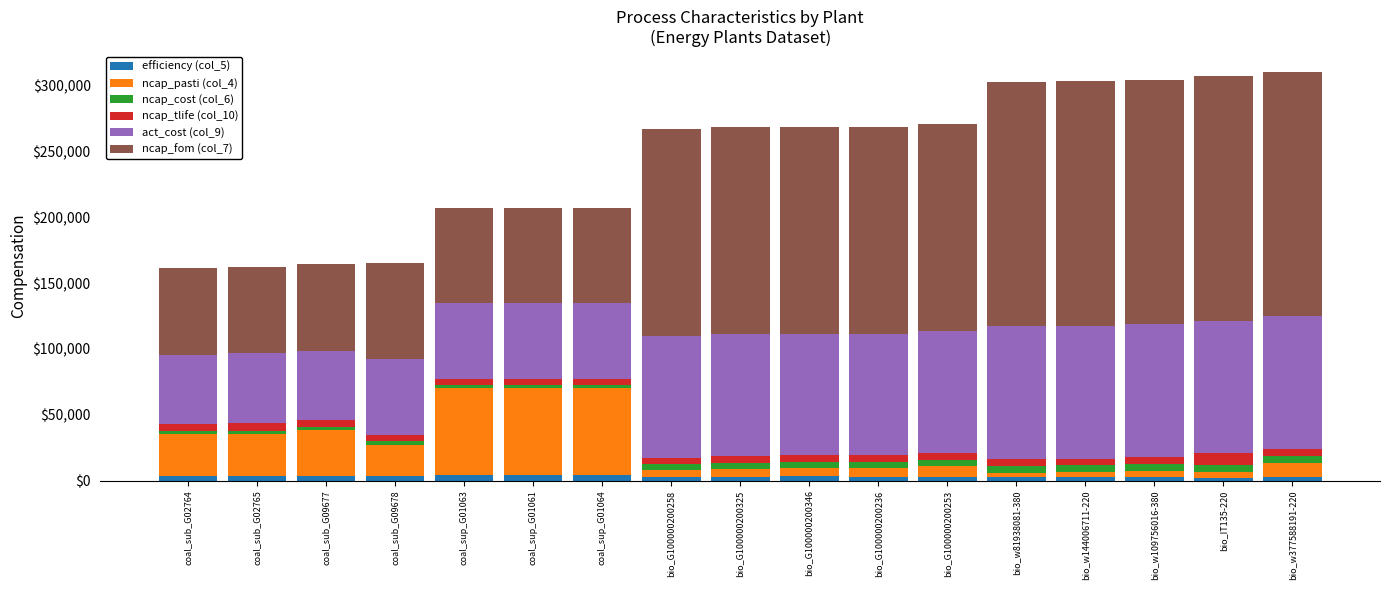

What is the sum of all efficiency (col_5) values?

55568.5